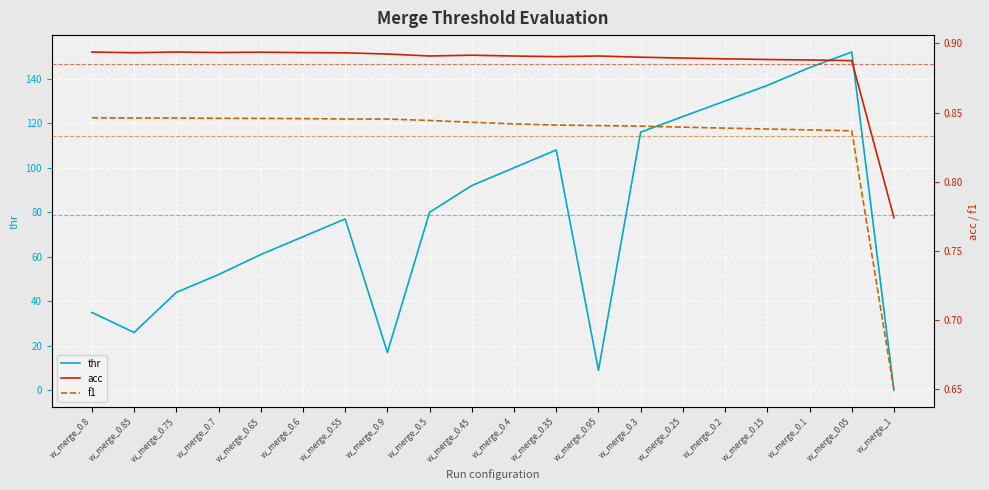

After their last crossing, which series has the higher values: thr or f1?

f1